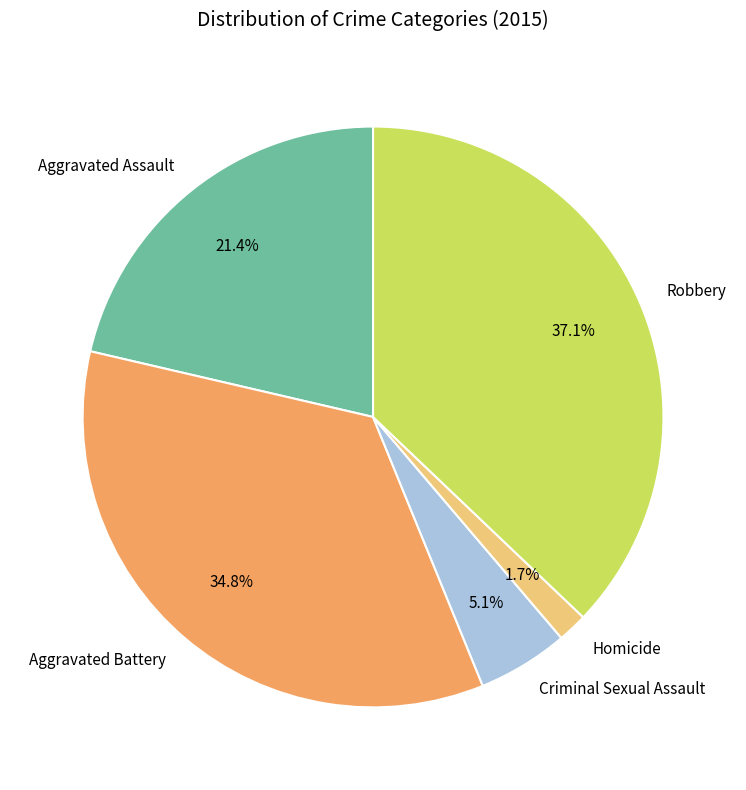

To the nearest percent, what is the difference between the largest and smallest slice percentages?

35%